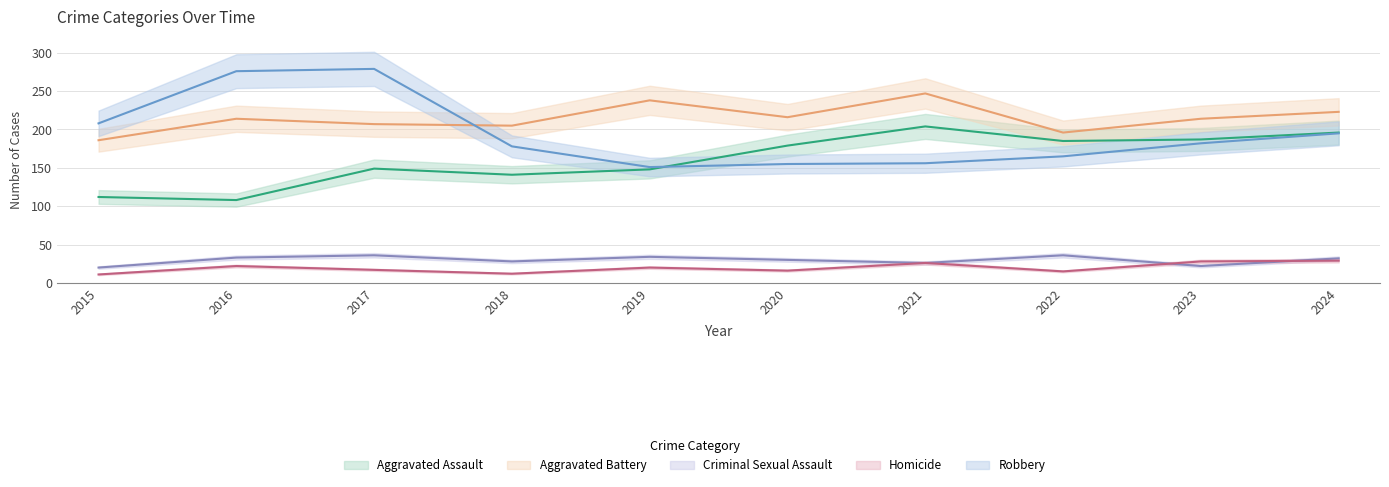

True or false: Aggravated Battery and Aggravated Assault intersect in this chart.

False